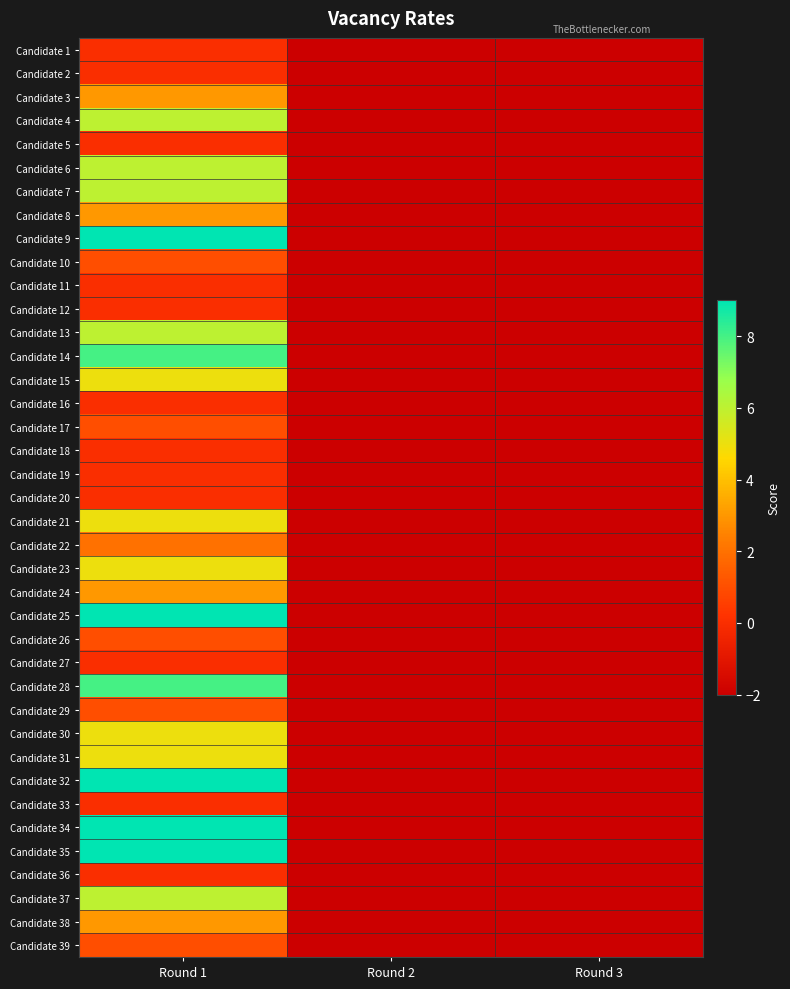

Which series has the largest total across all categories?

Candidate 9